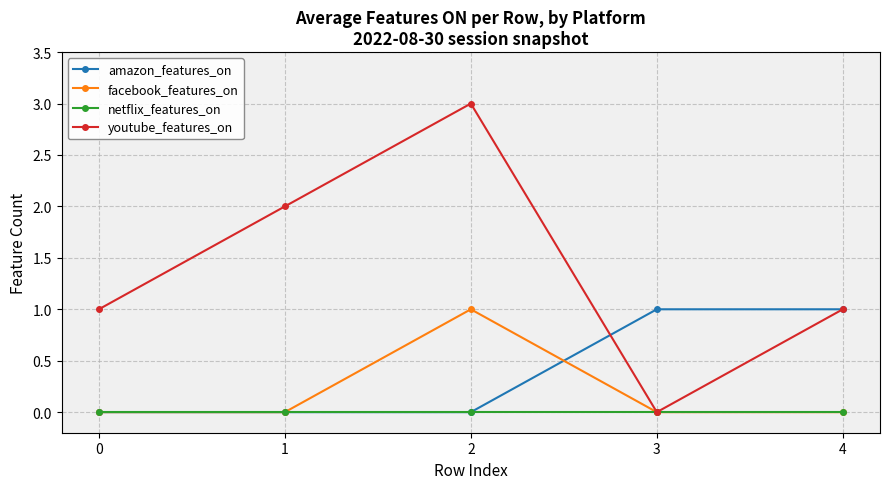

Reading right to left, transcribe all the data shown in this chart.

amazon_features_on: 4=1	3=1	2=0	1=0	0=0
facebook_features_on: 4=0	3=0	2=1	1=0	0=0
netflix_features_on: 4=0	3=0	2=0	1=0	0=0
youtube_features_on: 4=1	3=0	2=3	1=2	0=1